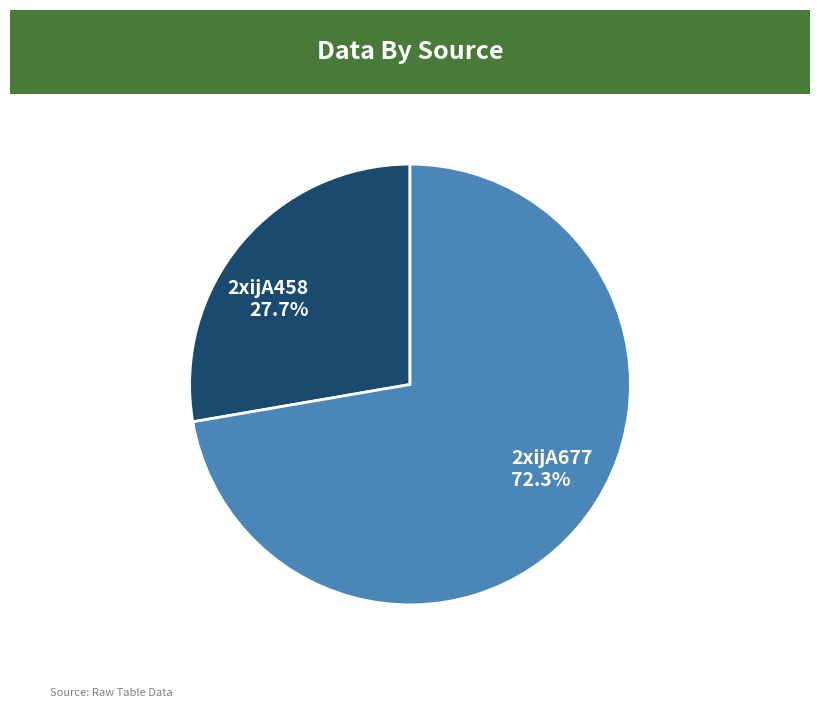

Which category has the smallest portion of the pie?

2xijA458